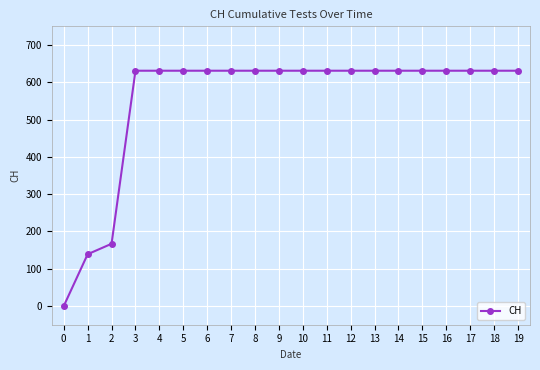

How many data points are less than 631?

3